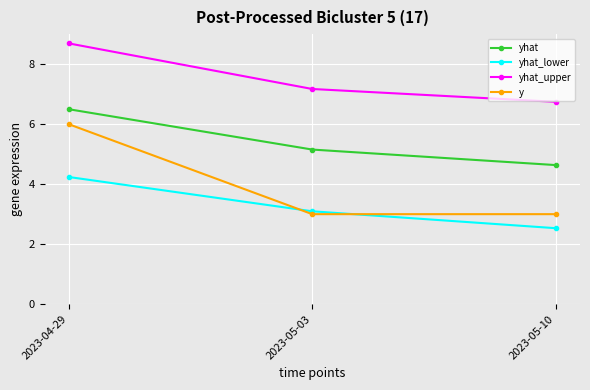

At which category is the sum across all series the highest?

2023-04-29